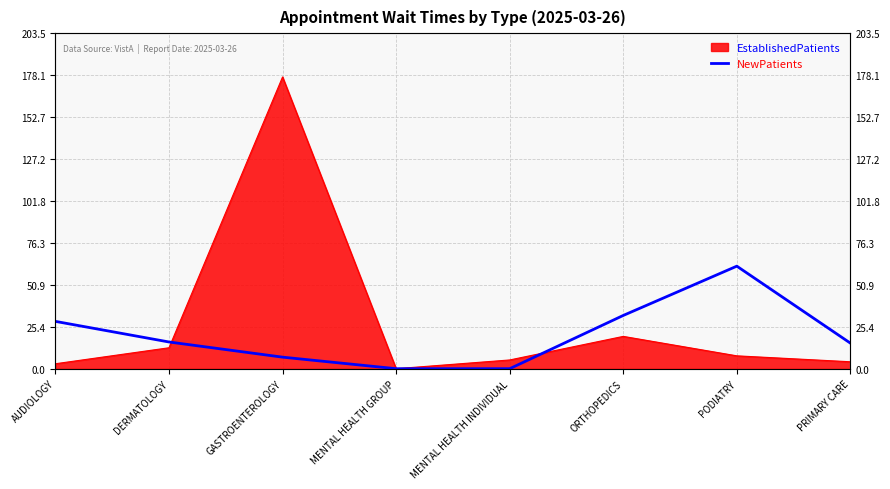

Where is the data nearest to the value 31?

ORTHOPEDICS